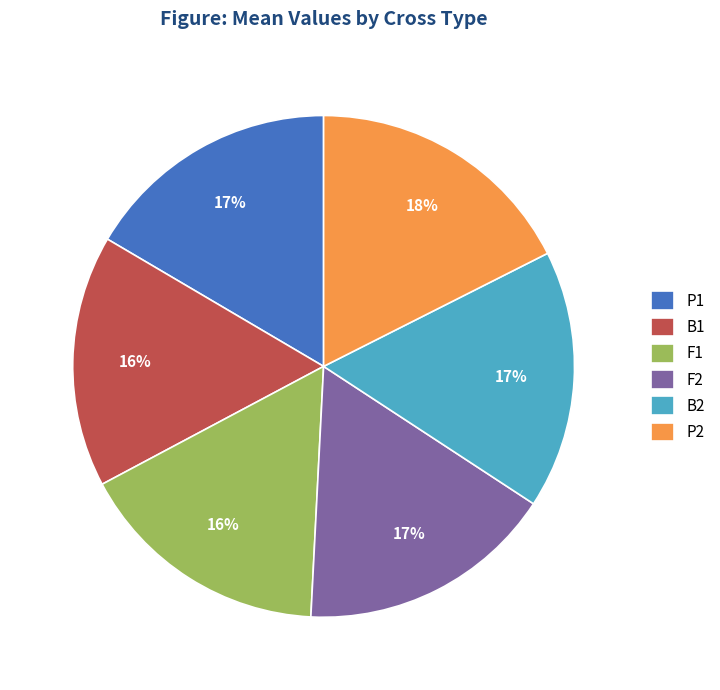

Is there any slice that represents more than half of the pie?

No